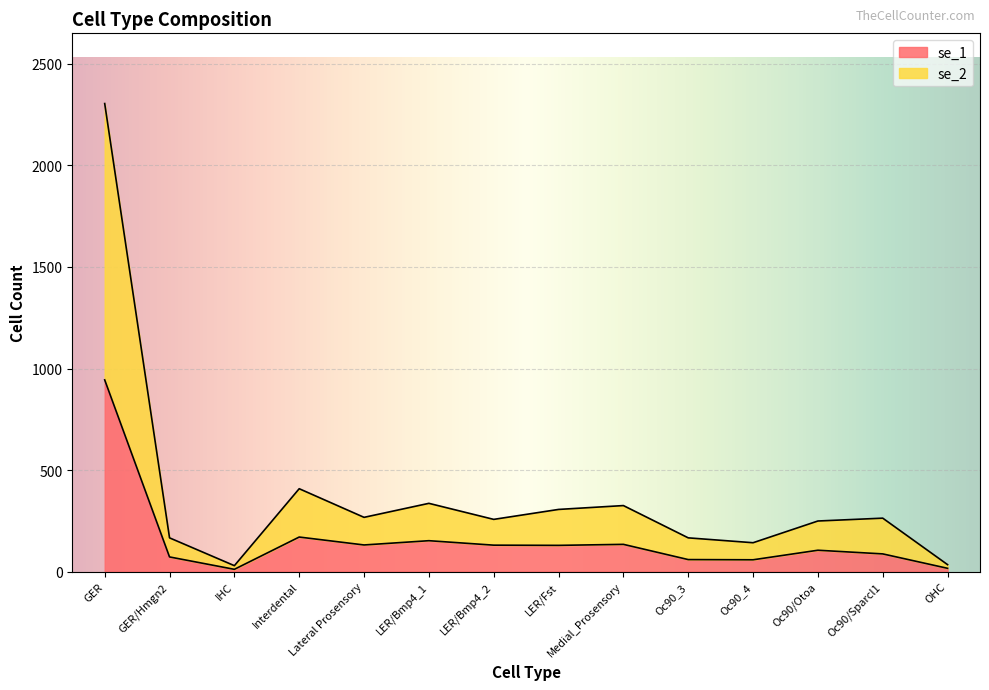

The se_1 series shows 16 at OHC. True or false?

True